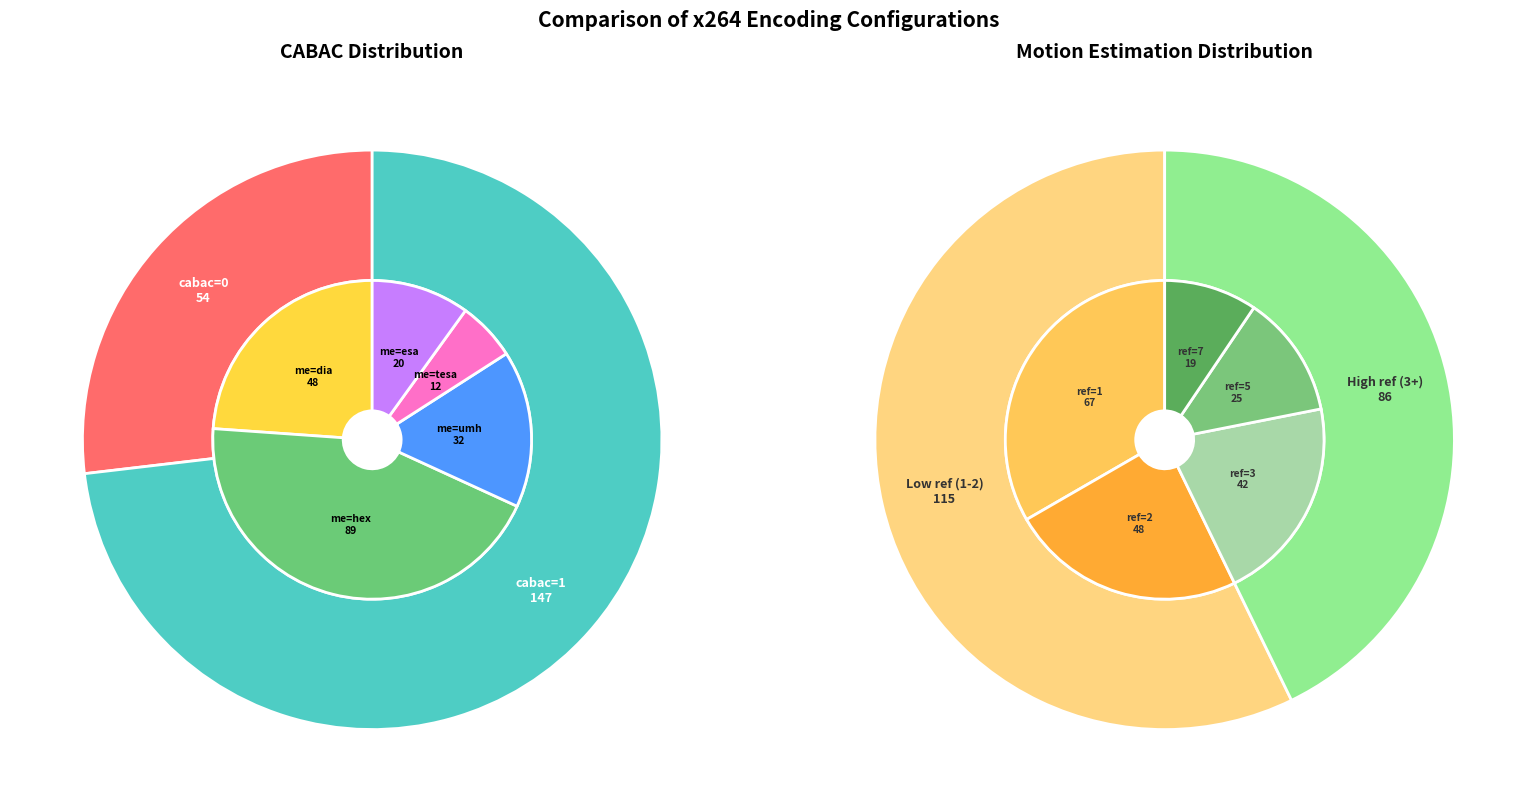

Approximately how many times larger is the value at cabac=1 compared to cabac=0?

2.7